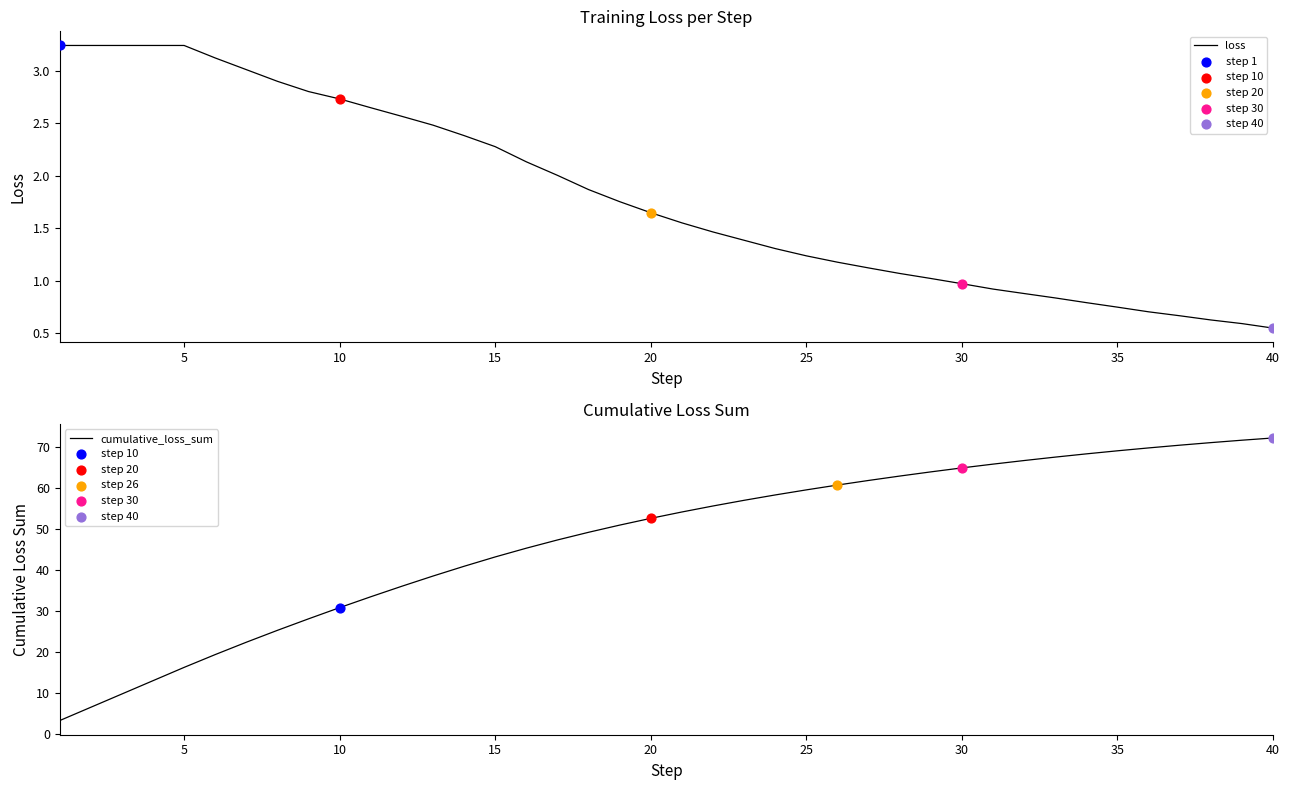

Which series contains the highest Y value?

cumulative_loss_sum